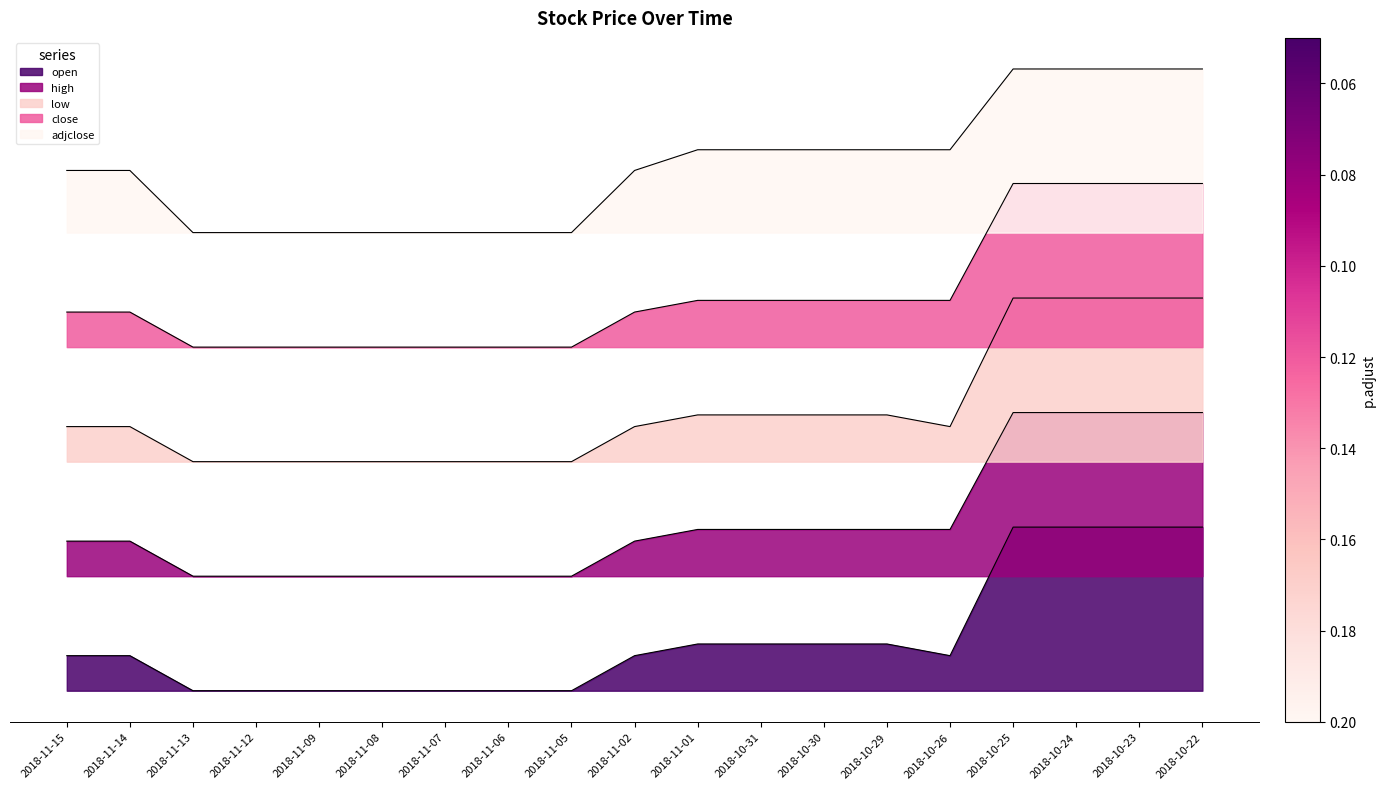

Count the number of categories in the chart.

19